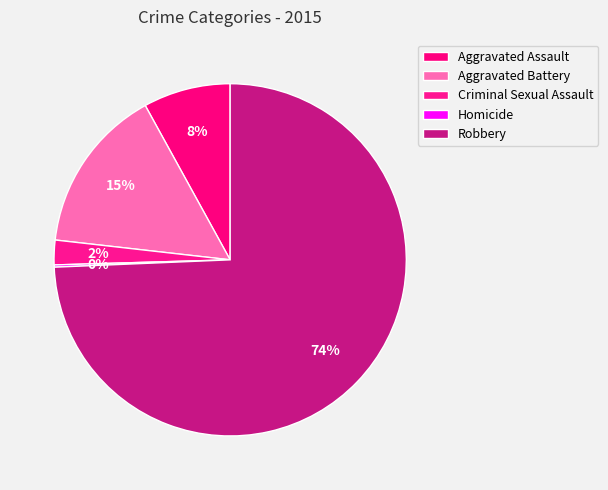

To the nearest percent, what is the average slice percentage?

20%